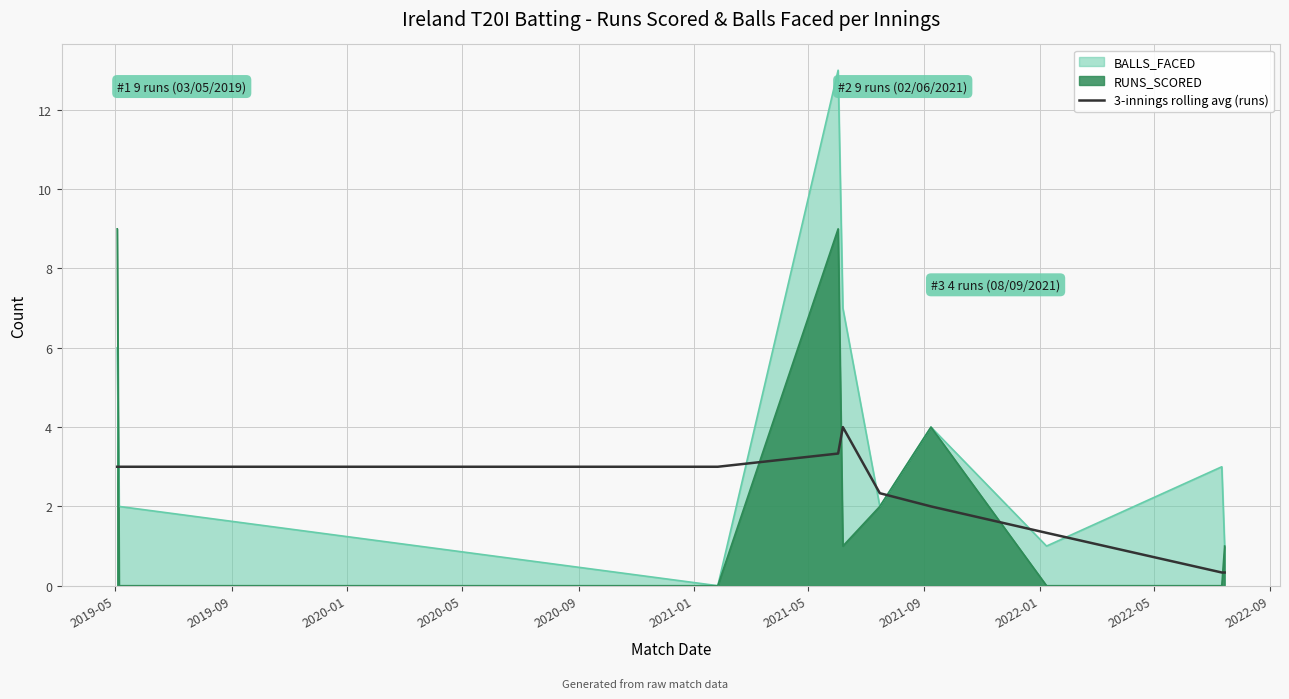

Which series ends up on top after the final intersection of 3-innings rolling avg (runs) and BALLS_FACED?

BALLS_FACED